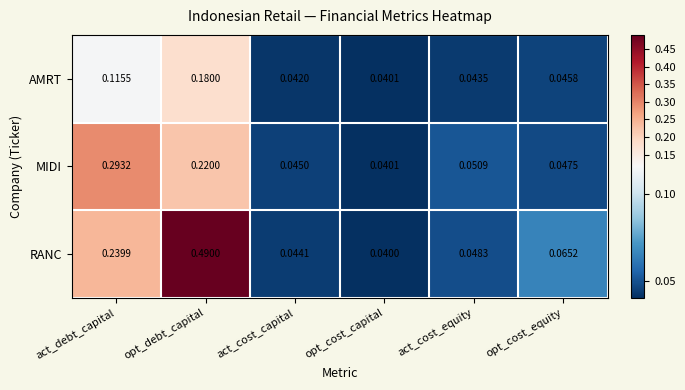

List the series in order of their overall mean, highest first.

RANC, MIDI, AMRT